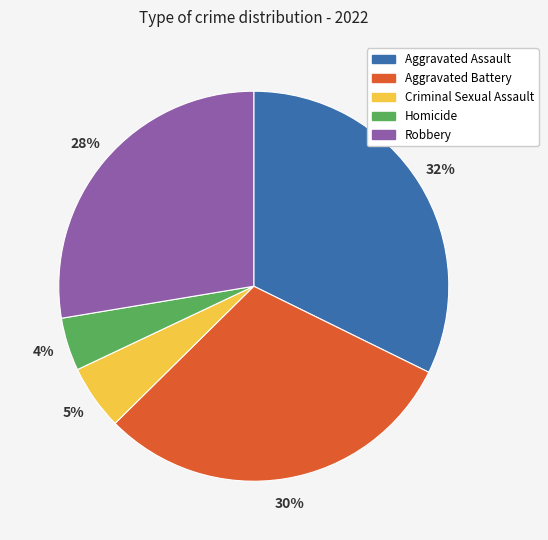

To the nearest percent, what percentage of the pie is Criminal Sexual Assault?

5%